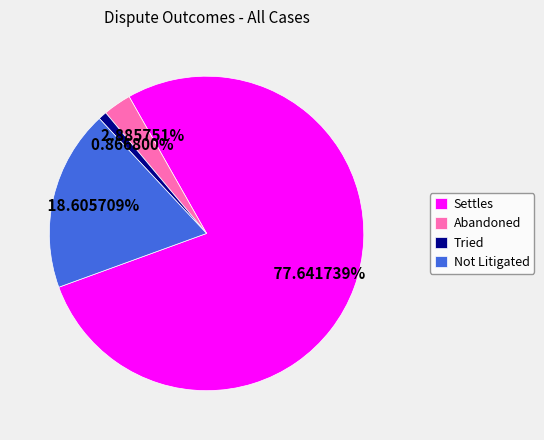

Does Abandoned account for over 50% of the chart?

No